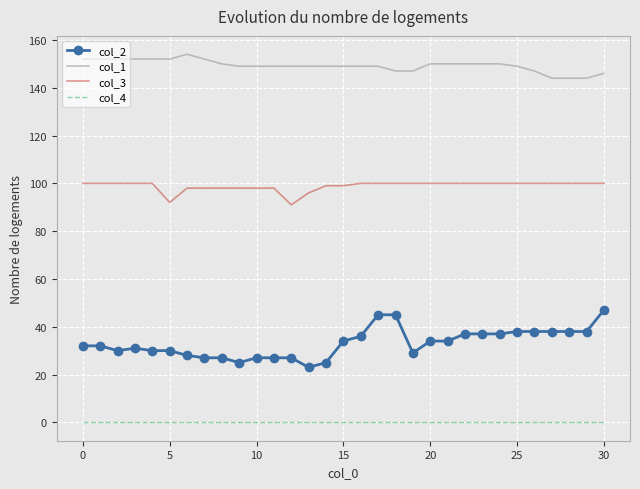

List the series in order of their overall mean, lowest first.

col_4, col_2, col_3, col_1